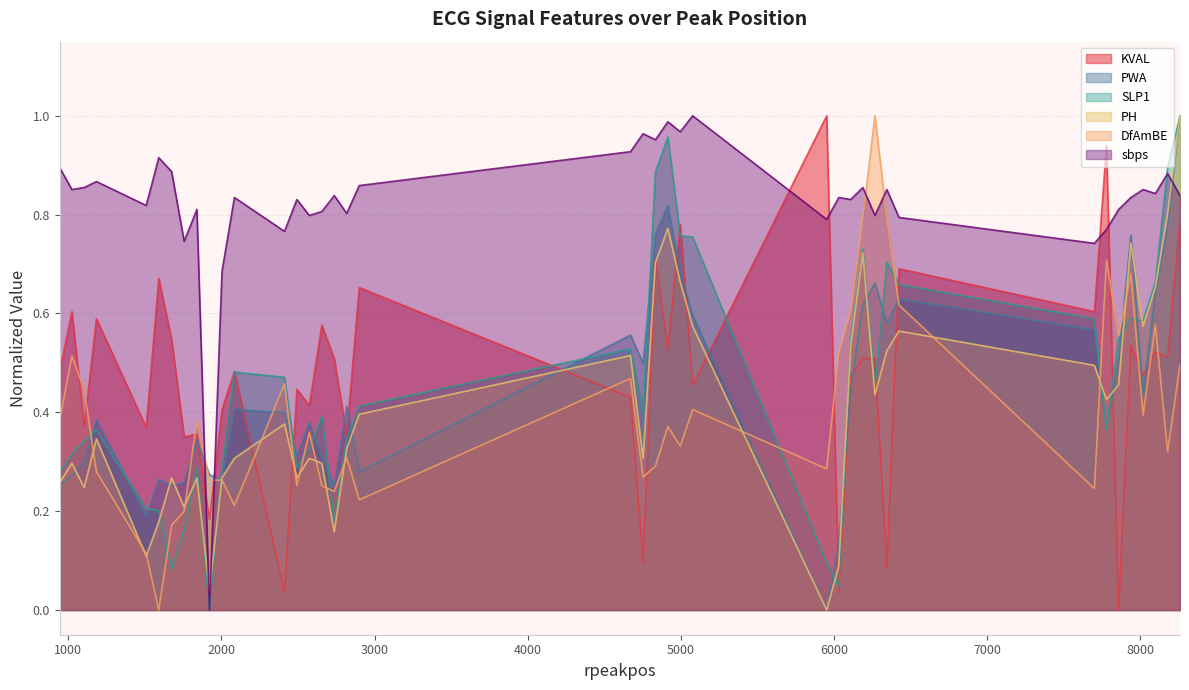

Reading left to right, extract all data points from this chart.

KVAL: 0.5	0.6	0.4	0.6	0.4	0.7	0.5	0.4	0.4	0.2	0.4	0.5	0.0	0.4	0.4	0.6	0.5	0.4	0.7	0.4	0.1	0.7	0.5	0.8	0.5	1.0	0.0	0.5	0.5	0.5	0.1	0.7	0.6	0.9	0.0	0.5	0.5	0.5	0.5	0.8
PWA: 0.3	0.3	0.3	0.4	0.2	0.3	0.3	0.3	0.3	0.3	0.3	0.4	0.4	0.3	0.4	0.3	0.3	0.4	0.3	0.6	0.5	0.8	0.8	0.7	0.6	0.0	0.1	0.4	0.6	0.7	0.6	0.6	0.6	0.4	0.5	0.8	0.4	0.6	0.8	1.0
SLP1: 0.3	0.3	0.3	0.4	0.2	0.2	0.1	0.2	0.3	0.0	0.3	0.5	0.5	0.3	0.3	0.4	0.2	0.3	0.4	0.5	0.4	0.9	1.0	0.8	0.8	0.1	0.0	0.5	0.7	0.5	0.7	0.7	0.6	0.4	0.5	0.6	0.6	0.7	0.9	1.0
PH: 0.3	0.3	0.2	0.3	0.1	0.2	0.3	0.2	0.3	0.0	0.3	0.3	0.4	0.3	0.3	0.3	0.2	0.3	0.4	0.5	0.3	0.7	0.8	0.7	0.6	0.0	0.1	0.5	0.7	0.4	0.5	0.6	0.5	0.4	0.5	0.7	0.6	0.7	0.8	1.0
DfAmBE: 0.4	0.5	0.4	0.3	0.1	0.0	0.2	0.2	0.4	0.3	0.3	0.2	0.5	0.3	0.4	0.3	0.2	0.3	0.2	0.5	0.3	0.3	0.4	0.3	0.4	0.3	0.5	0.6	0.8	1.0	0.8	0.6	0.2	0.7	0.6	0.7	0.4	0.6	0.3	0.5
sbps: 0.9	0.9	0.9	0.9	0.8	0.9	0.9	0.7	0.8	0.0	0.7	0.8	0.8	0.8	0.8	0.8	0.8	0.8	0.9	0.9	1.0	1.0	1.0	1.0	1.0	0.8	0.8	0.8	0.9	0.8	0.9	0.8	0.7	0.8	0.8	0.8	0.9	0.8	0.9	0.8